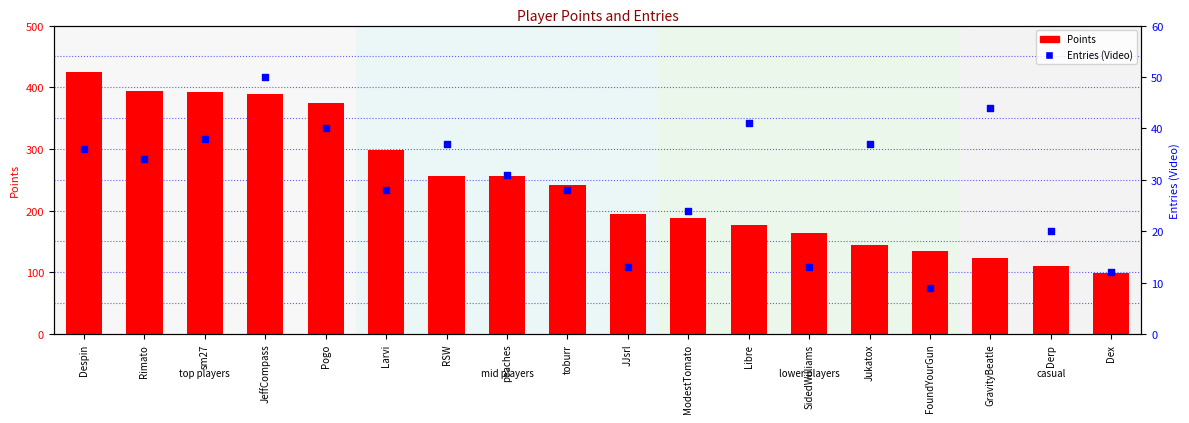

Which series contains the lowest Y value?

Entries (Video)